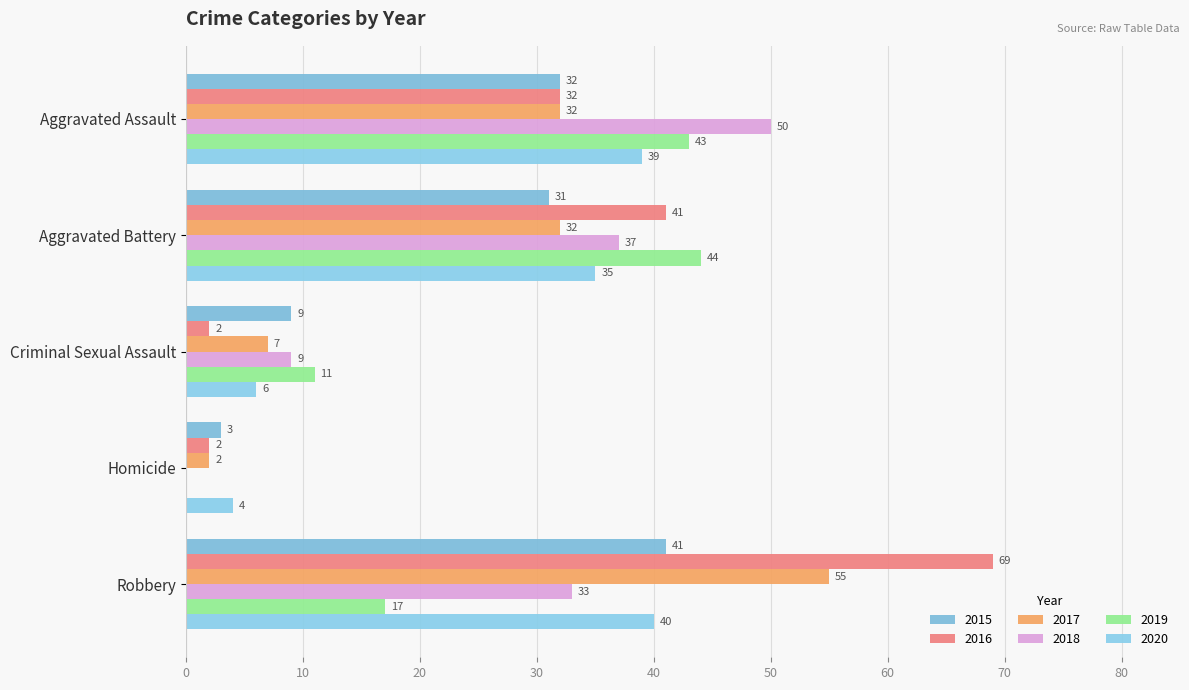

Reading left to right, what are all the values shown in this chart?

2015: Aggravated Assault=32	Aggravated Battery=31	Criminal Sexual Assault=9	Homicide=3	Robbery=41
2016: Aggravated Assault=32	Aggravated Battery=41	Criminal Sexual Assault=2	Homicide=2	Robbery=69
2017: Aggravated Assault=32	Aggravated Battery=32	Criminal Sexual Assault=7	Homicide=2	Robbery=55
2018: Aggravated Assault=50	Aggravated Battery=37	Criminal Sexual Assault=9	Homicide=0	Robbery=33
2019: Aggravated Assault=43	Aggravated Battery=44	Criminal Sexual Assault=11	Homicide=0	Robbery=17
2020: Aggravated Assault=39	Aggravated Battery=35	Criminal Sexual Assault=6	Homicide=4	Robbery=40